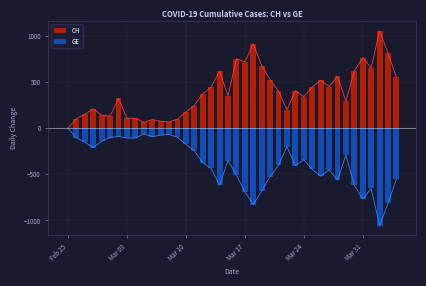

What are all the series names shown in the legend?

CH, GE